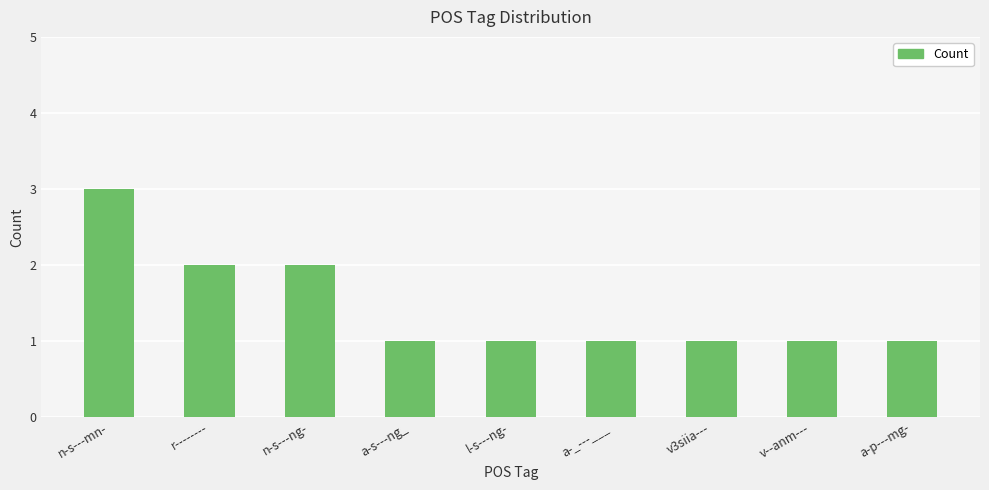

How many categories are shown in the chart?

9